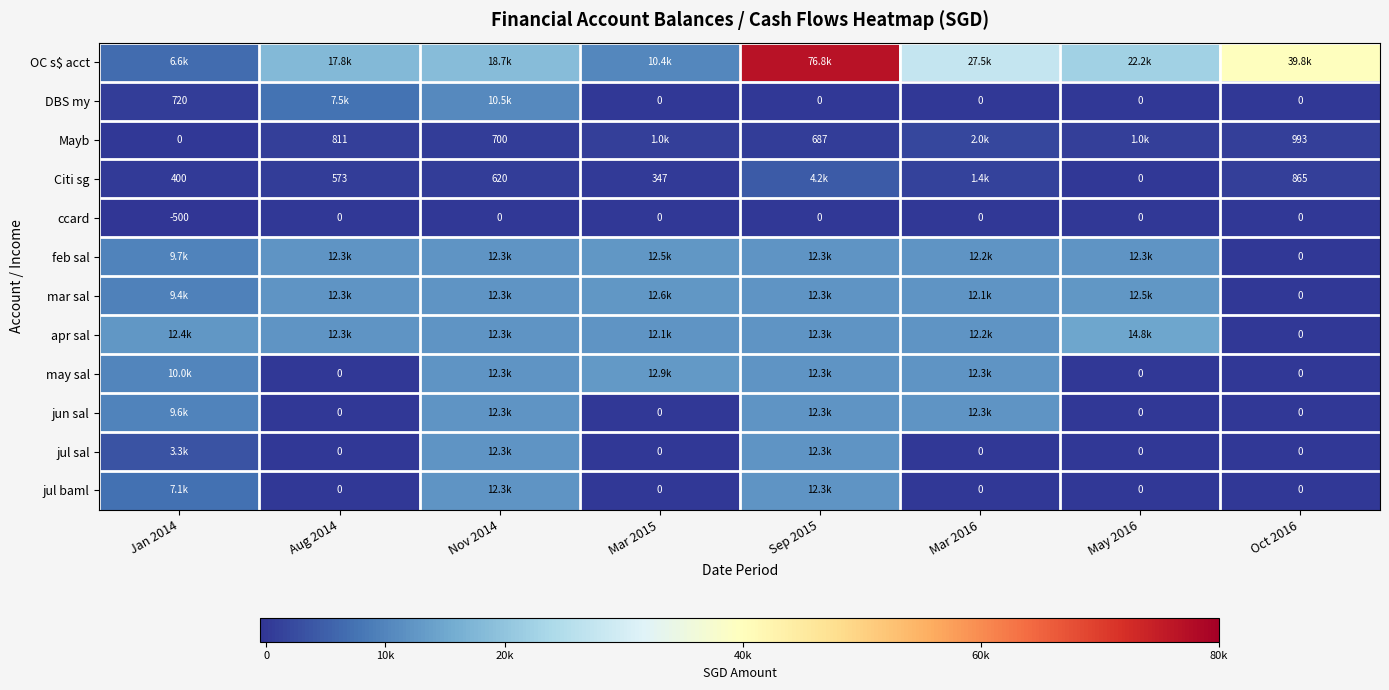

Which series has the largest total across all categories?

OC s$ acct